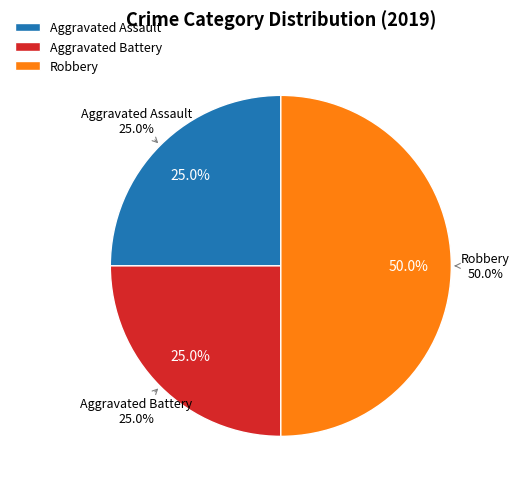

To the nearest percent, what is the difference between the largest and smallest slice percentages?

25%